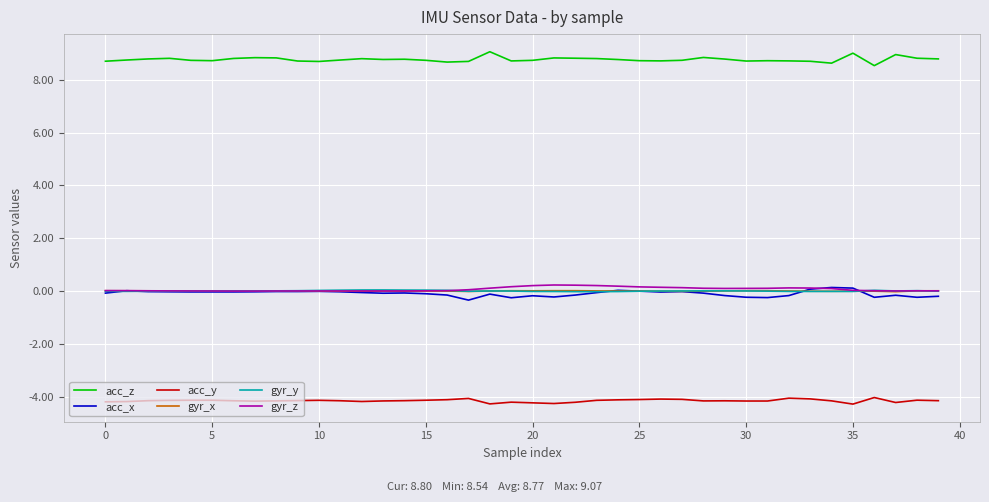

True or false: acc_z and acc_x intersect in this chart.

False